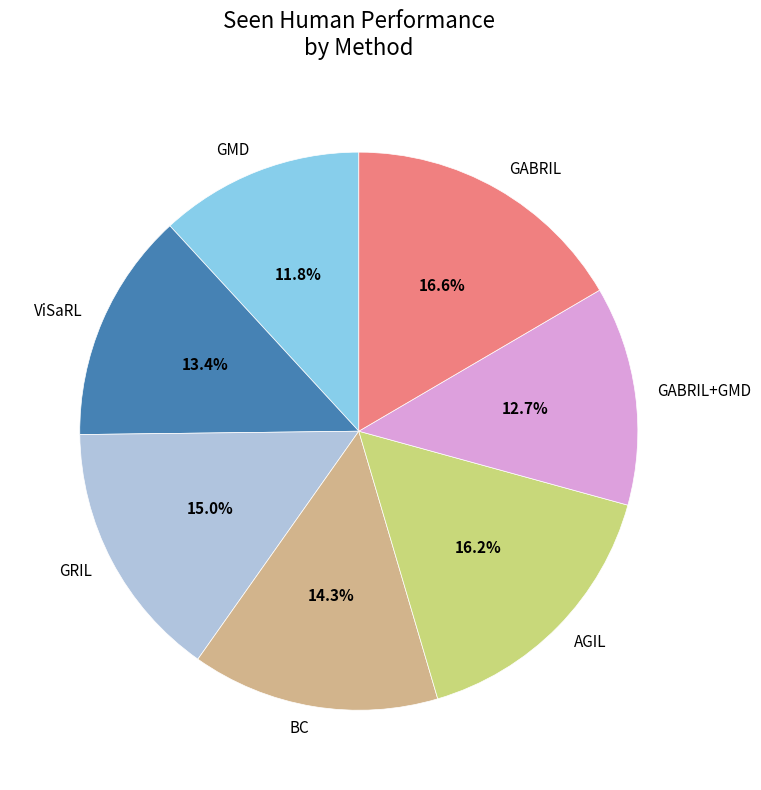

To the nearest percent, what is the difference between the largest and smallest slice percentages?

5%